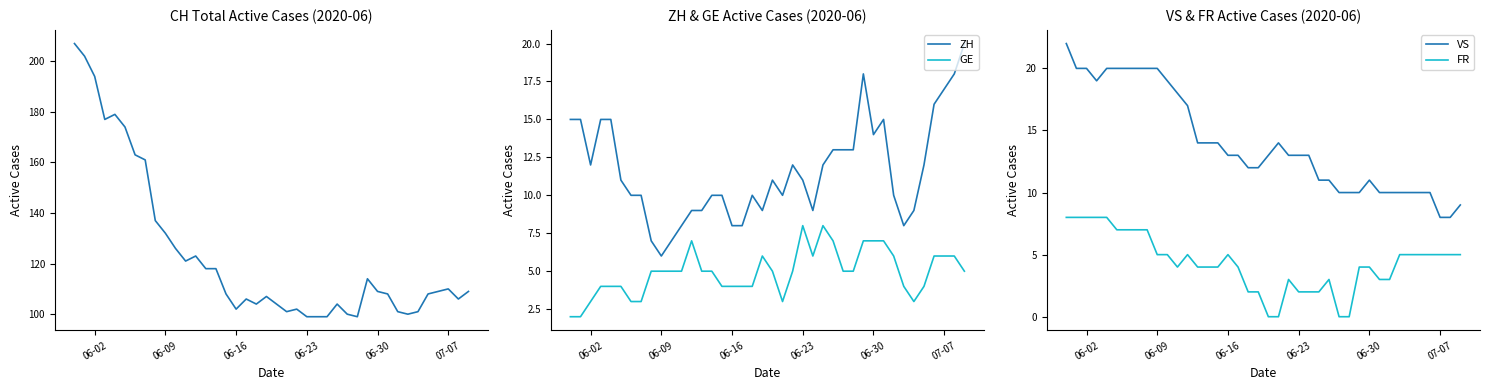

True or false: ZH and GE cross at least once.

False